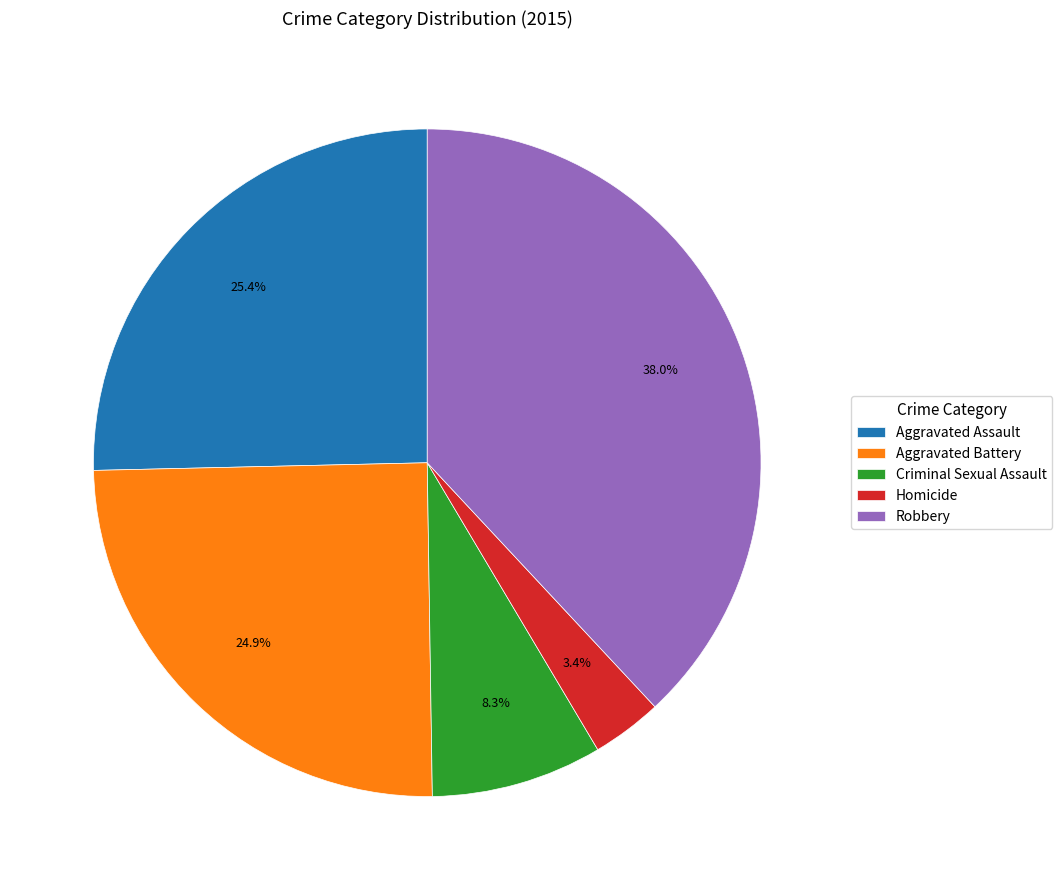

Is it true that Aggravated Assault is 18% of the pie?

False